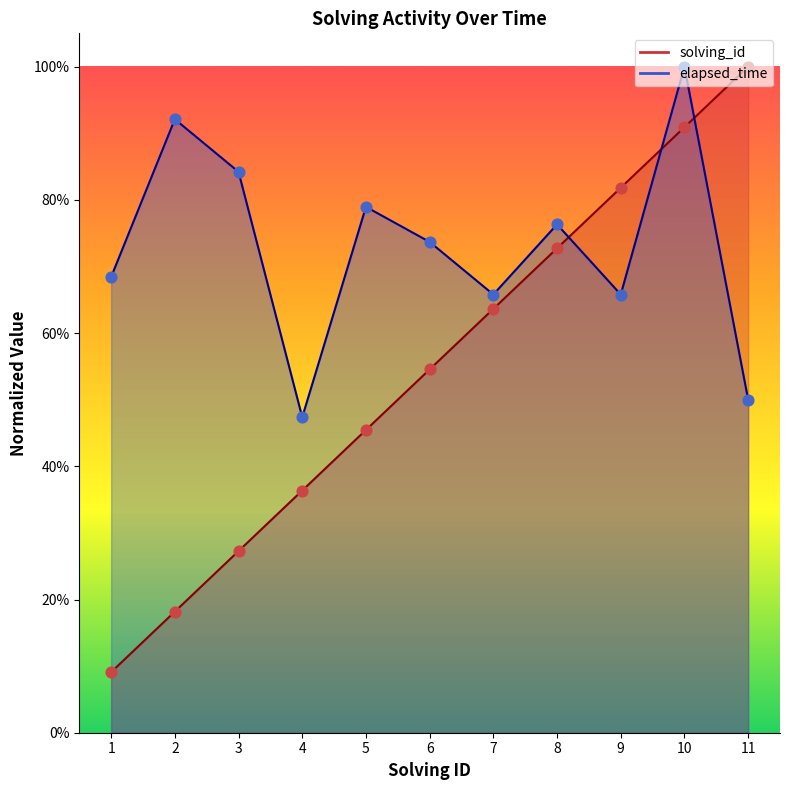

Which series has the largest total across all categories?

elapsed_time